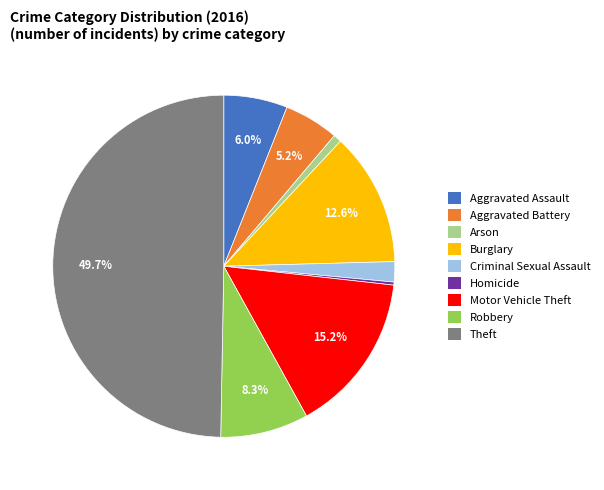

What percentage is the Aggravated Assault slice, to the nearest percent?

6%